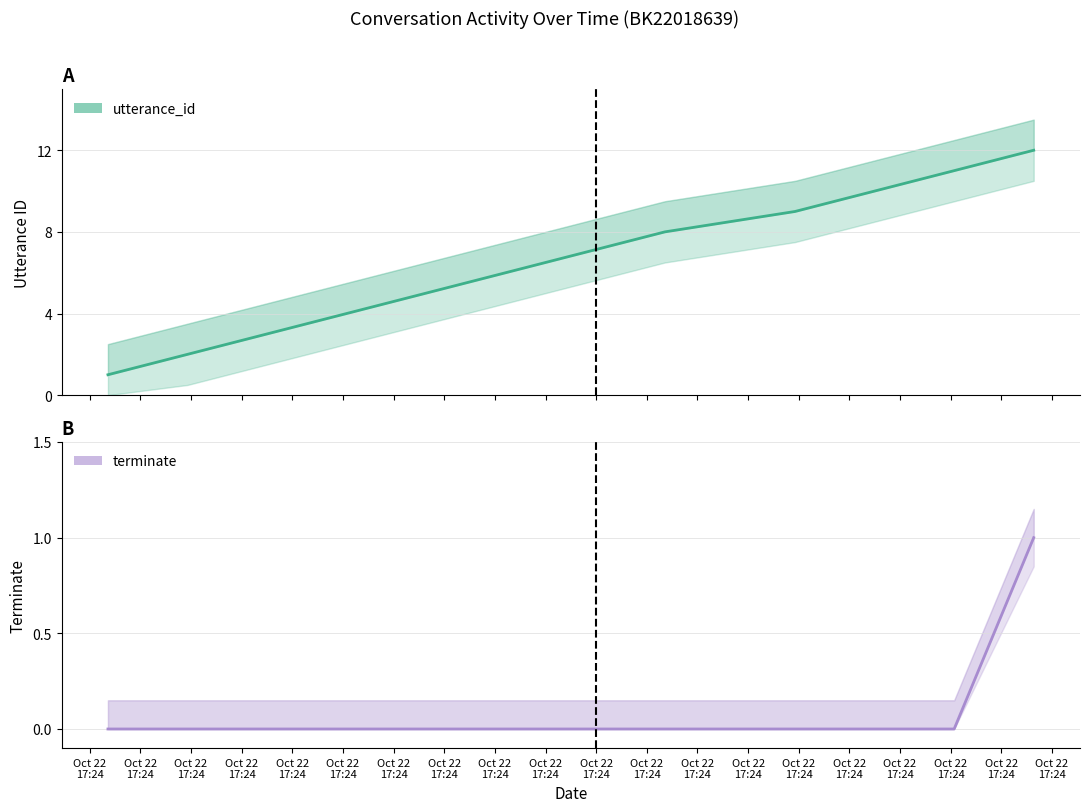

Between Oct 22
17:24 and Oct 22
17:24, which is larger?

Oct 22
17:24